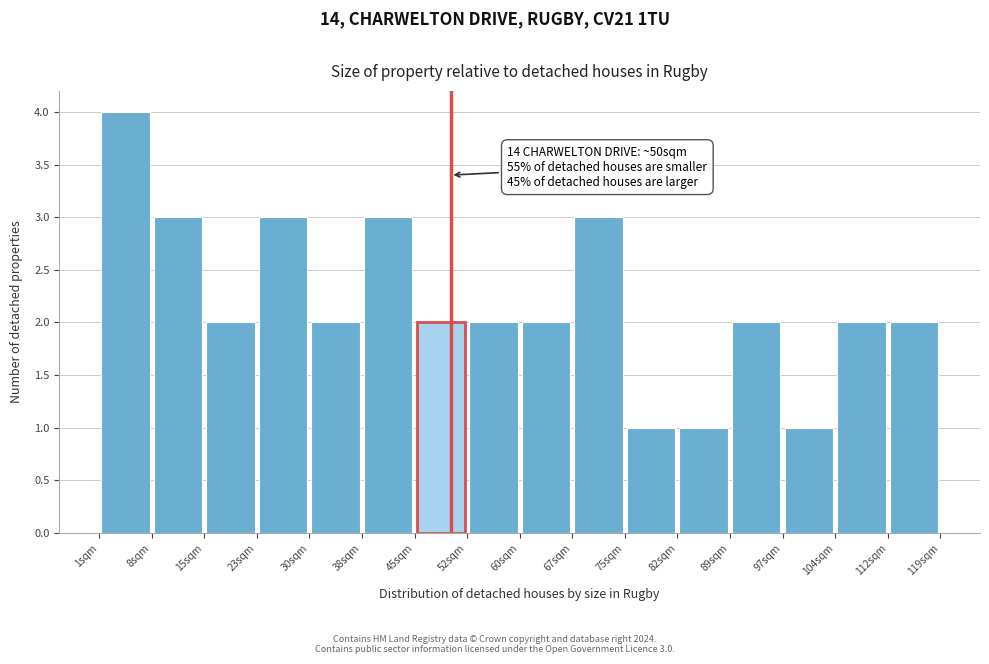

Over which range of the x-axis is the bar tallest?

1 to 8